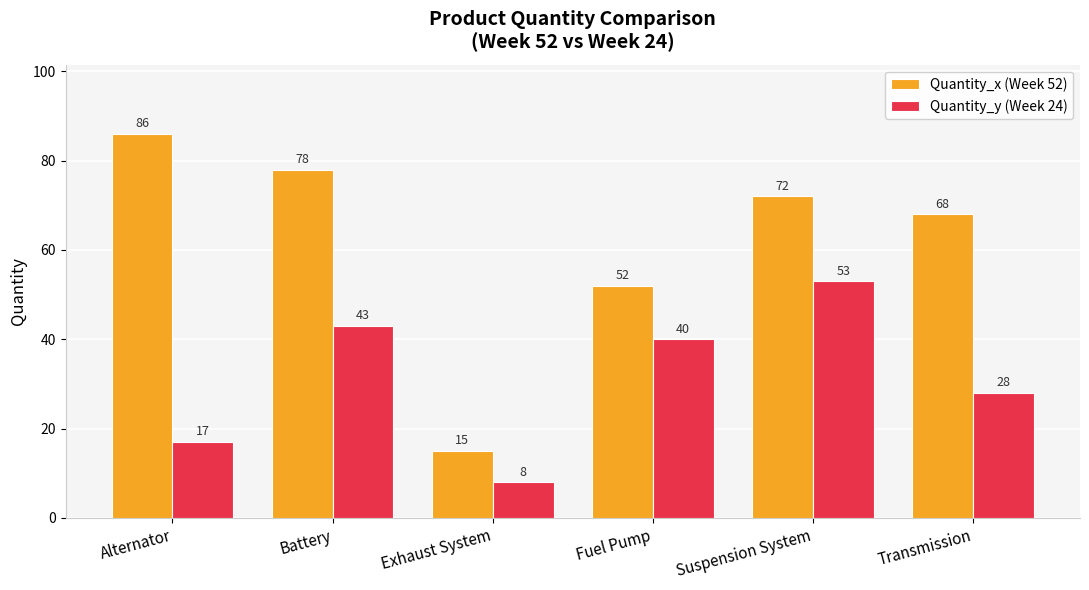

What is the smallest value displayed?

8